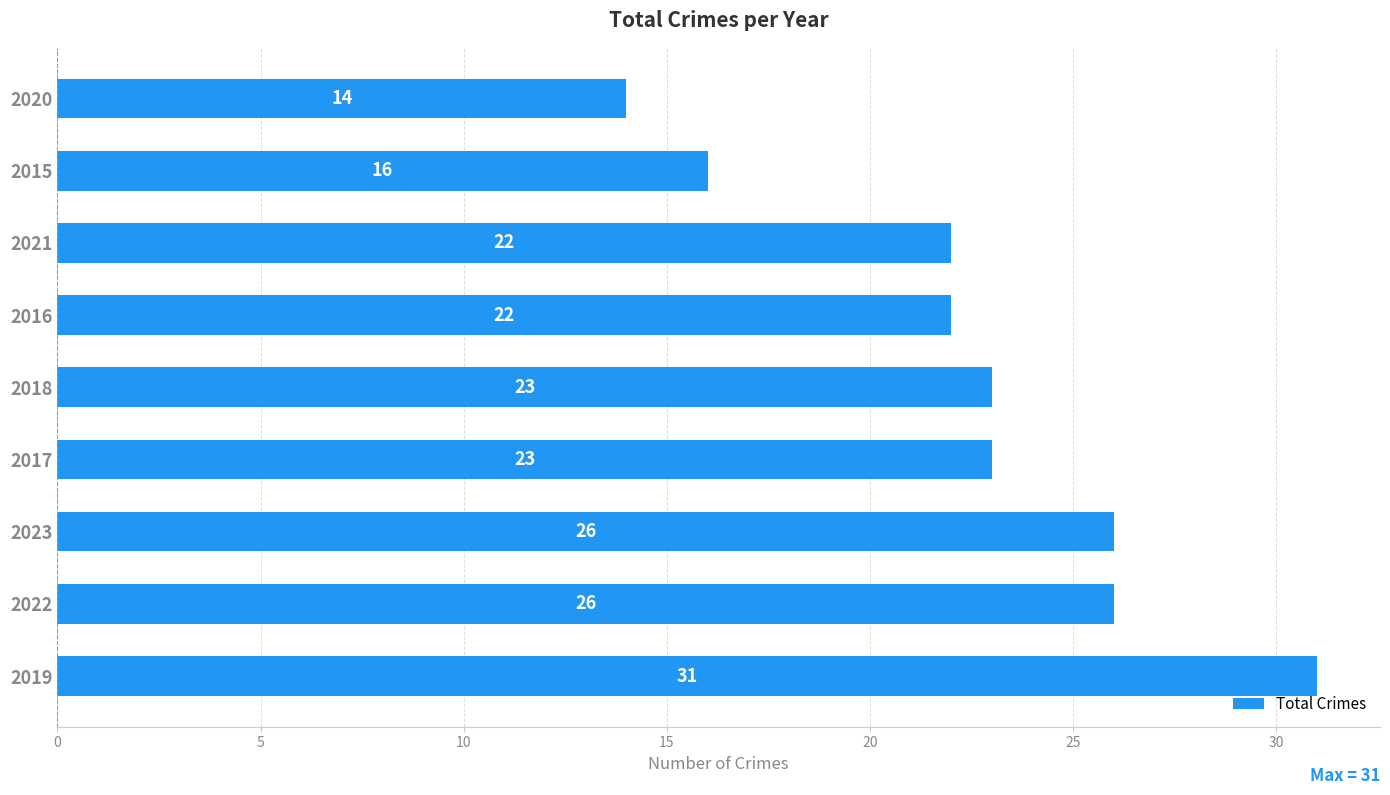

What is the approximate value at 2022, to the nearest 5?

25